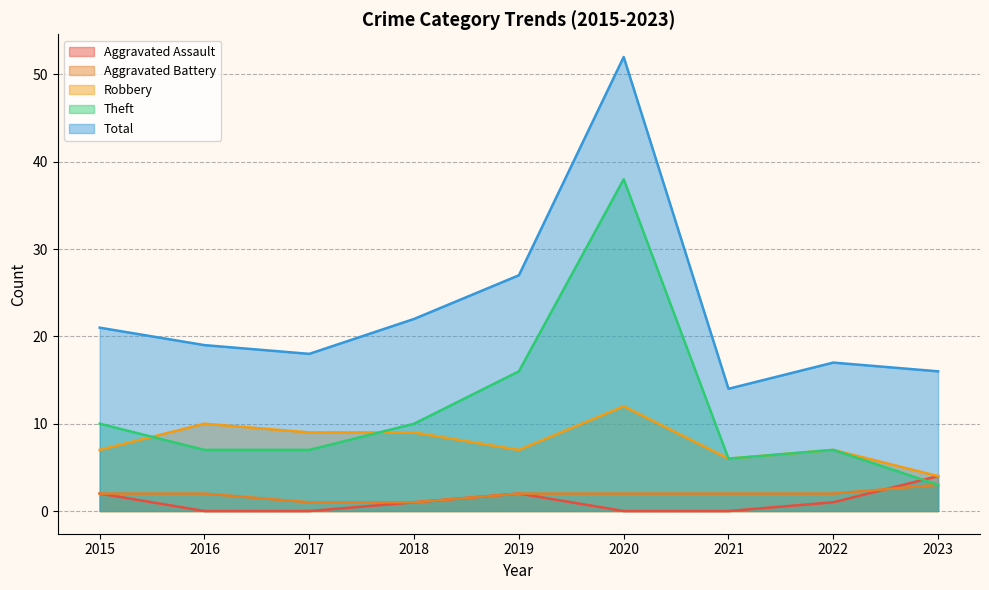

The value of Aggravated Battery at 2023 is 3. True or false?

True